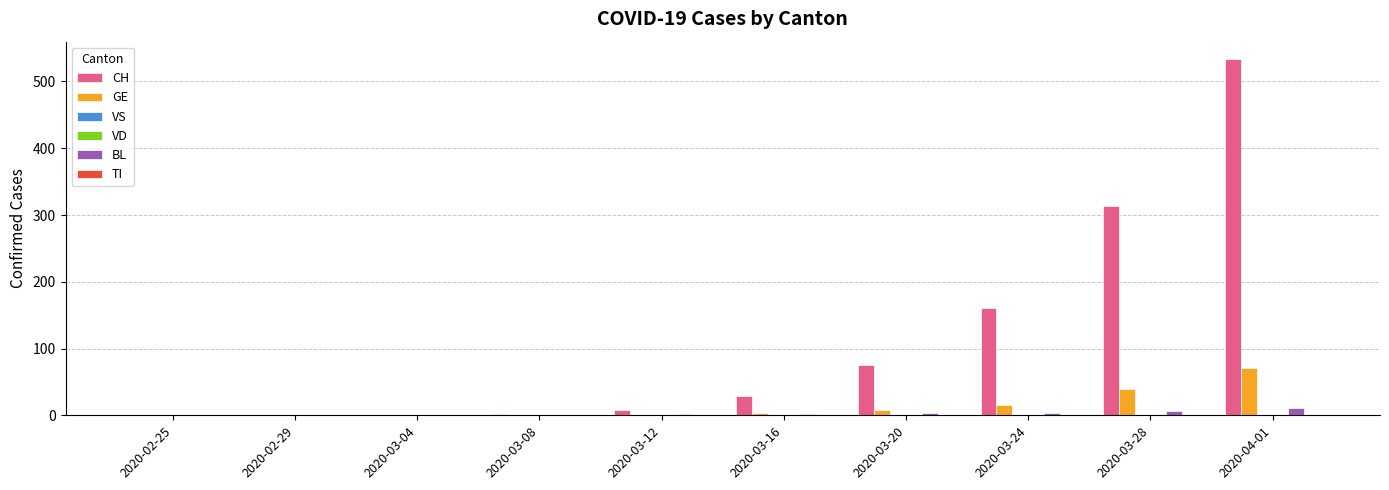

What is the greatest value displayed?

533